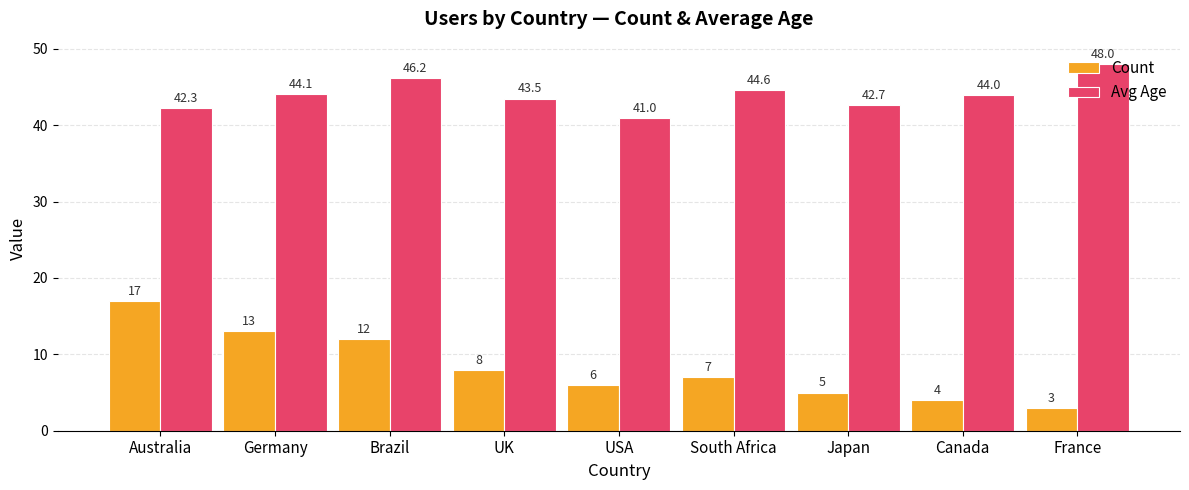

Which series changed the most between UK and Japan?

Count